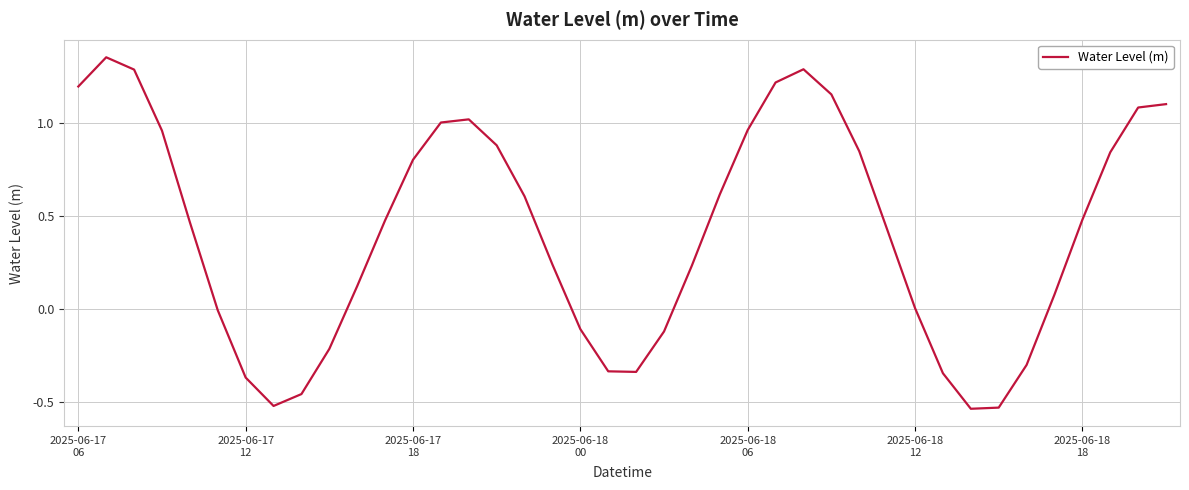

What is the difference between the maximum and minimum values?

1.9